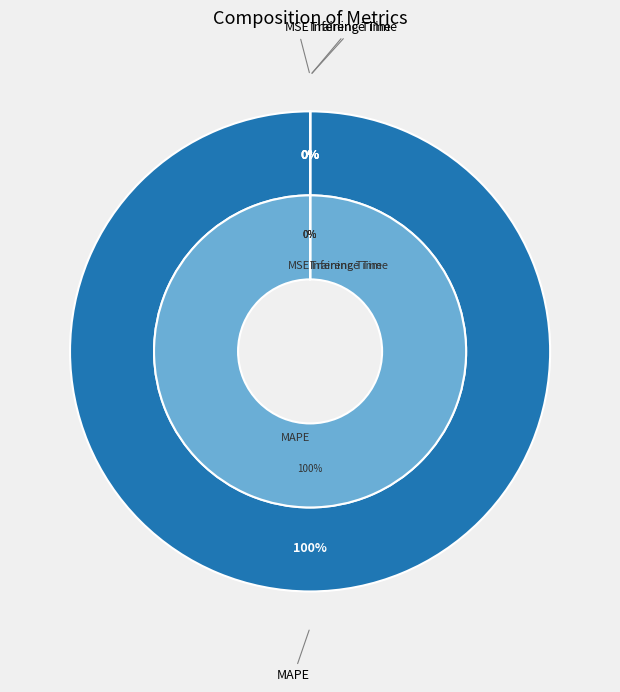

Is it true that Inference Time is 1% of the pie?

False